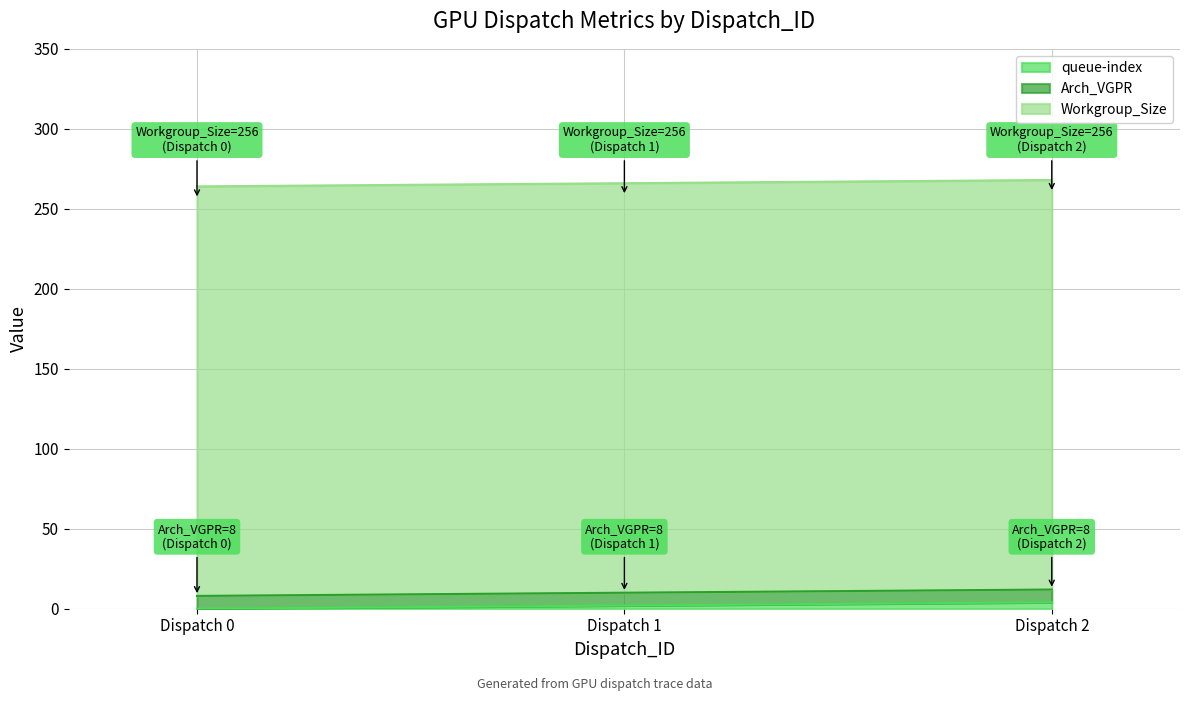

What is the value of the Arch_VGPR point at the 2nd from the left?

8